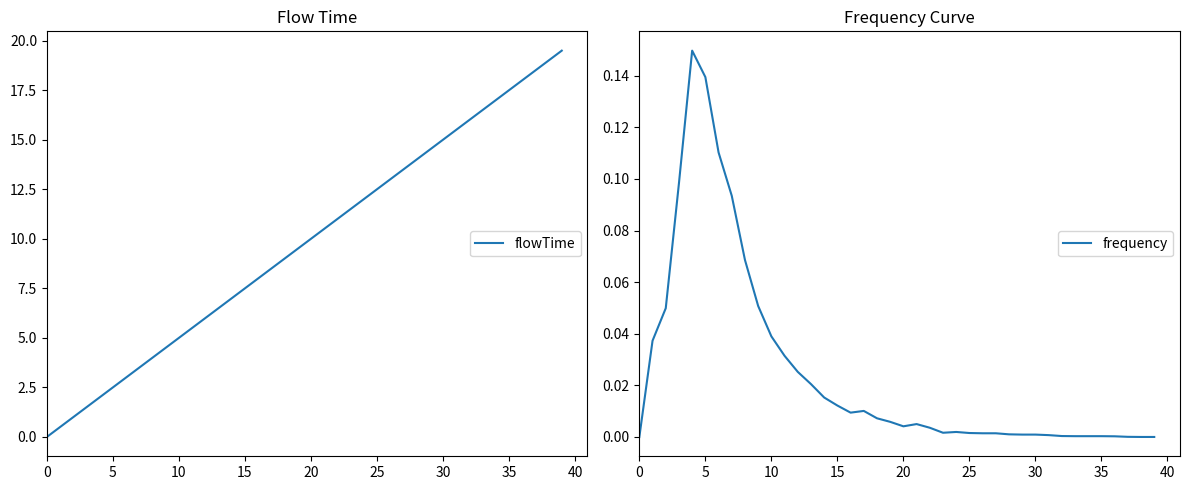

What is the difference between the maximum and minimum values in the flowTime series?

19.5